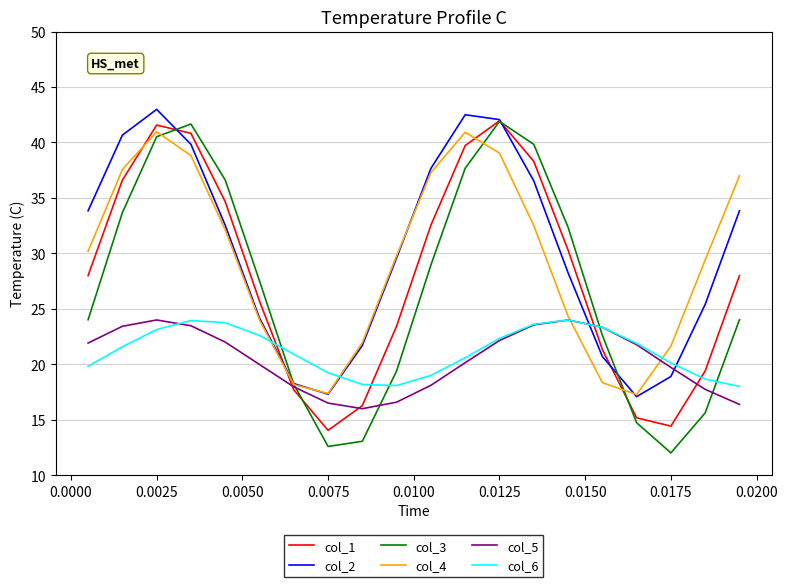

True or false: col_6 has more than 2 interior local peaks.

False